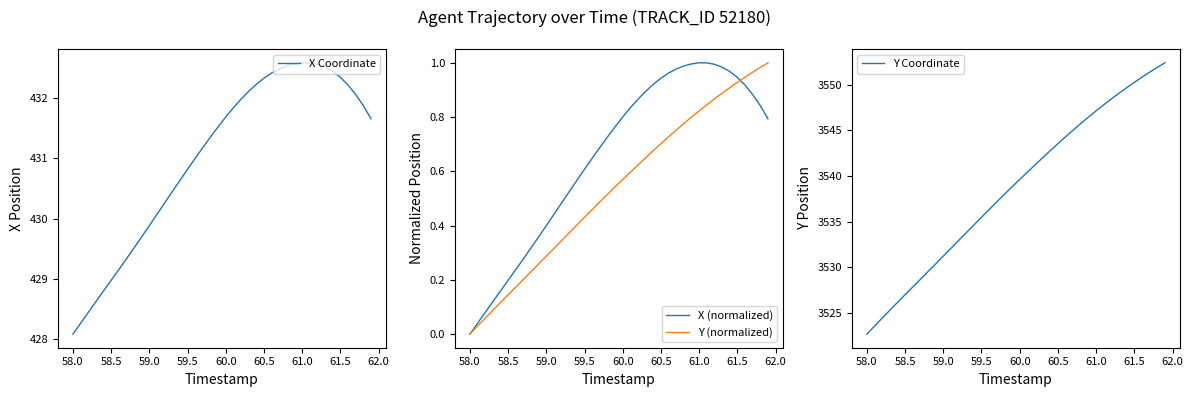

Which category has the lowest value in the X (normalized) series?

58.0